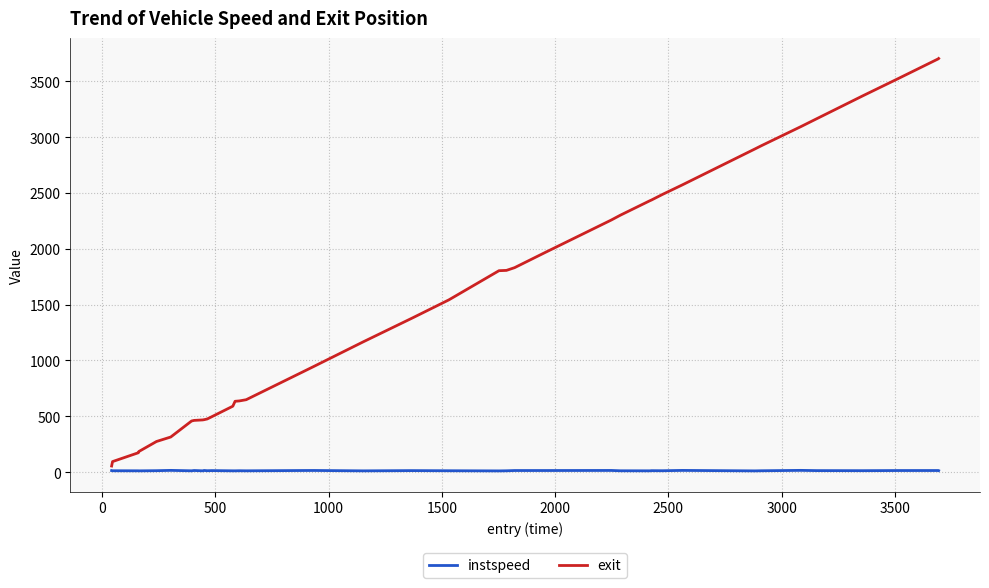

Which series has the widest spread of values?

exit